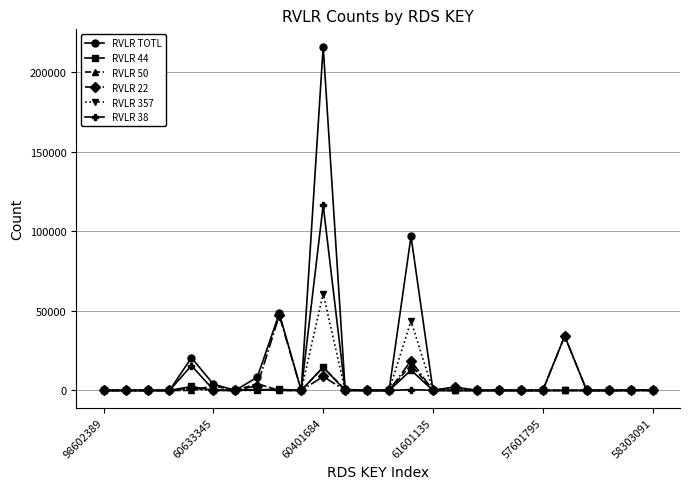

Which series has the largest total across all categories?

RVLR TOTL